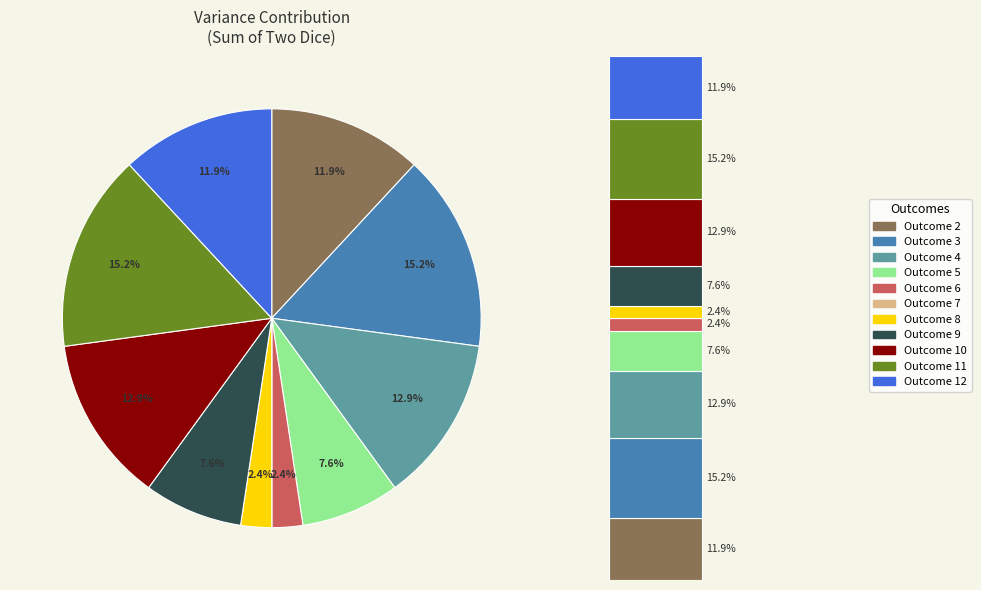

Rank the categories by value from lowest to highest.

7, 6, 8, 5, 9, 2, 12, 4, 10, 3, 11